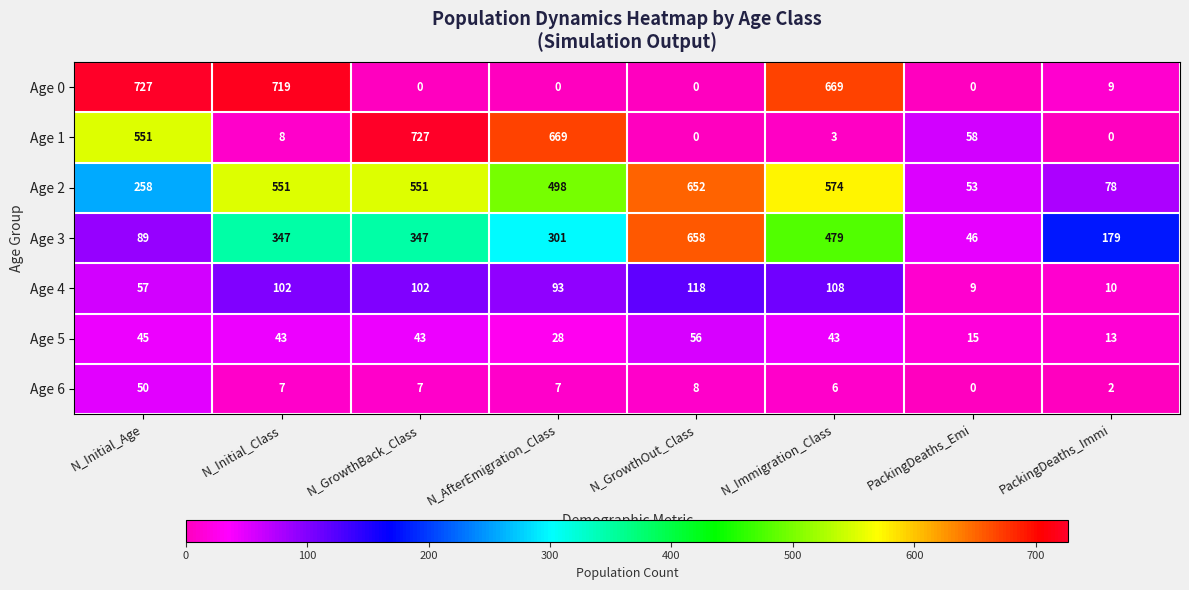

What is the difference between the highest and lowest values at PackingDeaths_Emi?

58